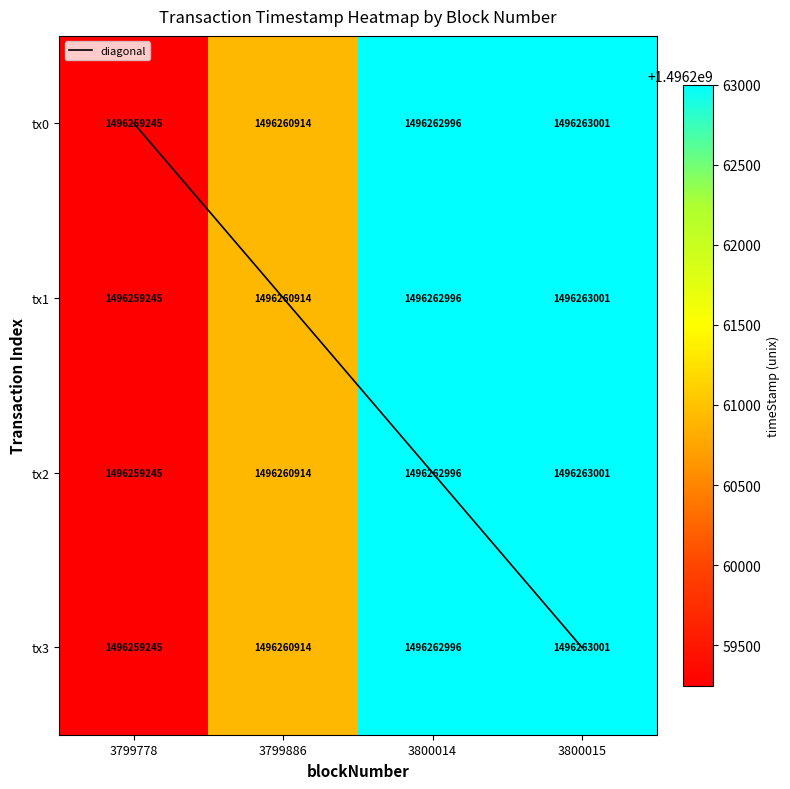

What is the sum of the diagonal values at 3800015 and 3800014?

5